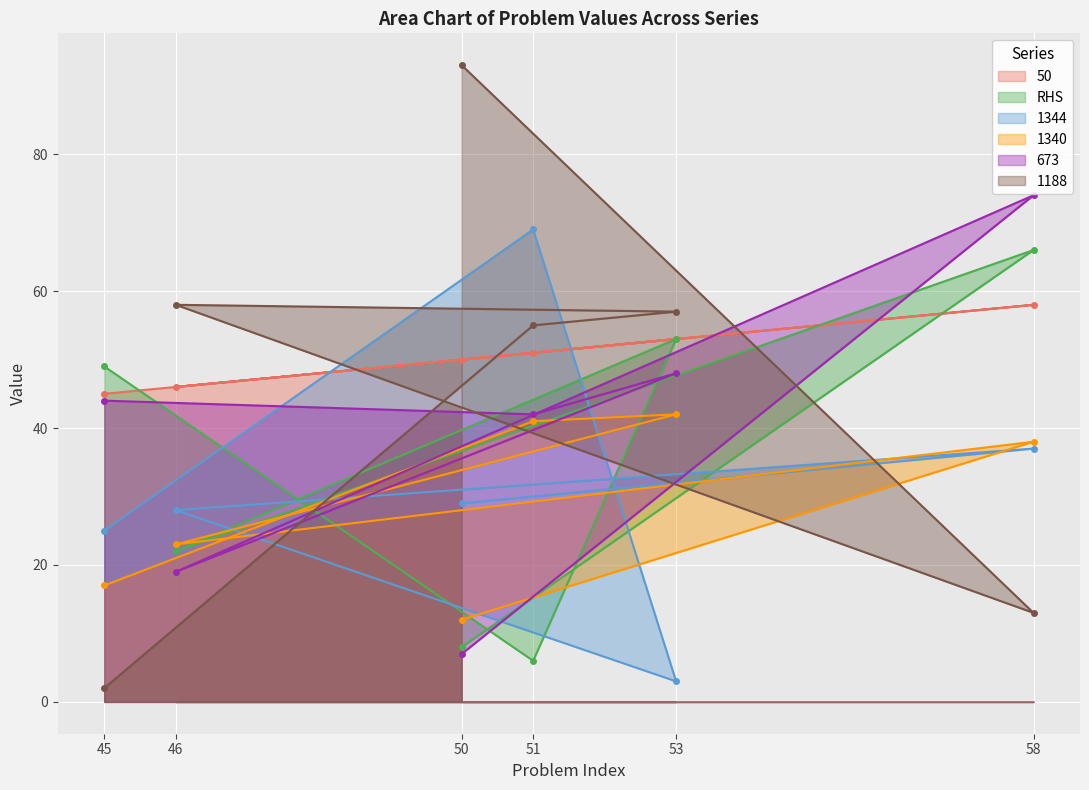

What is the total value across all series at 51?

264